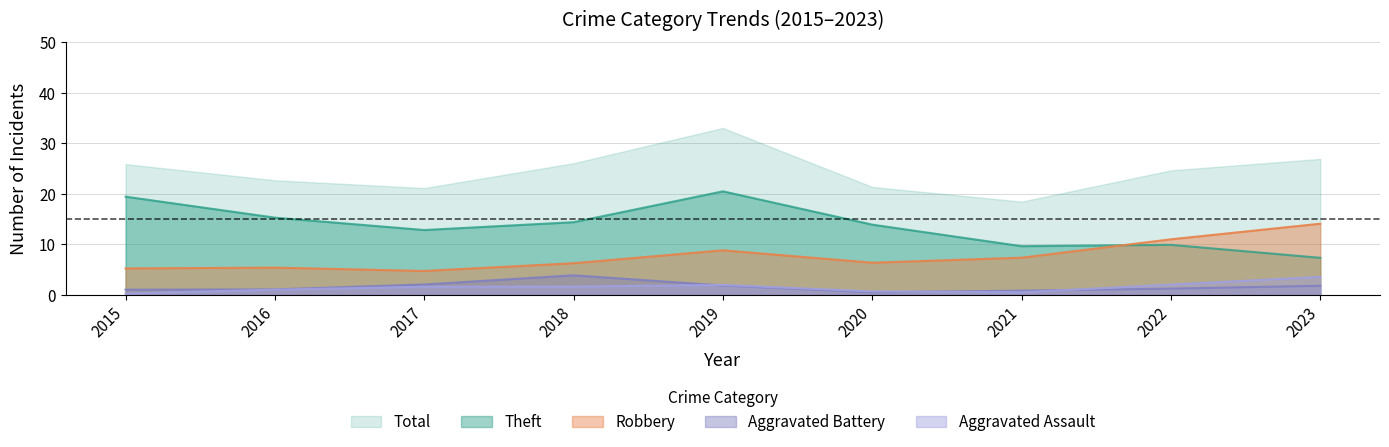

At which label is Aggravated Assault closest to 2?

2017